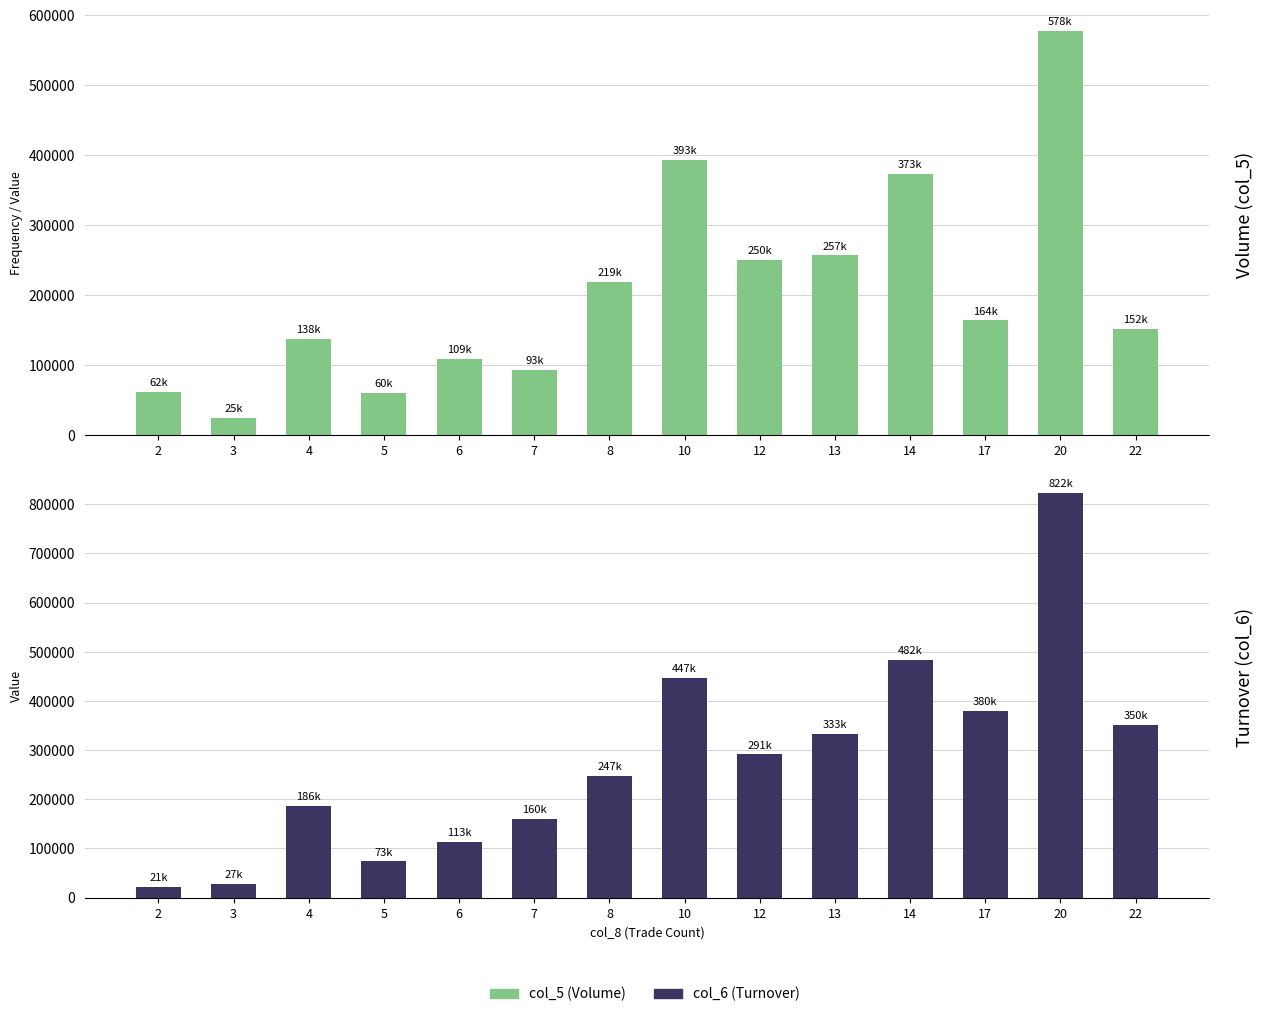

What is the maximum value shown in the chart?

822610